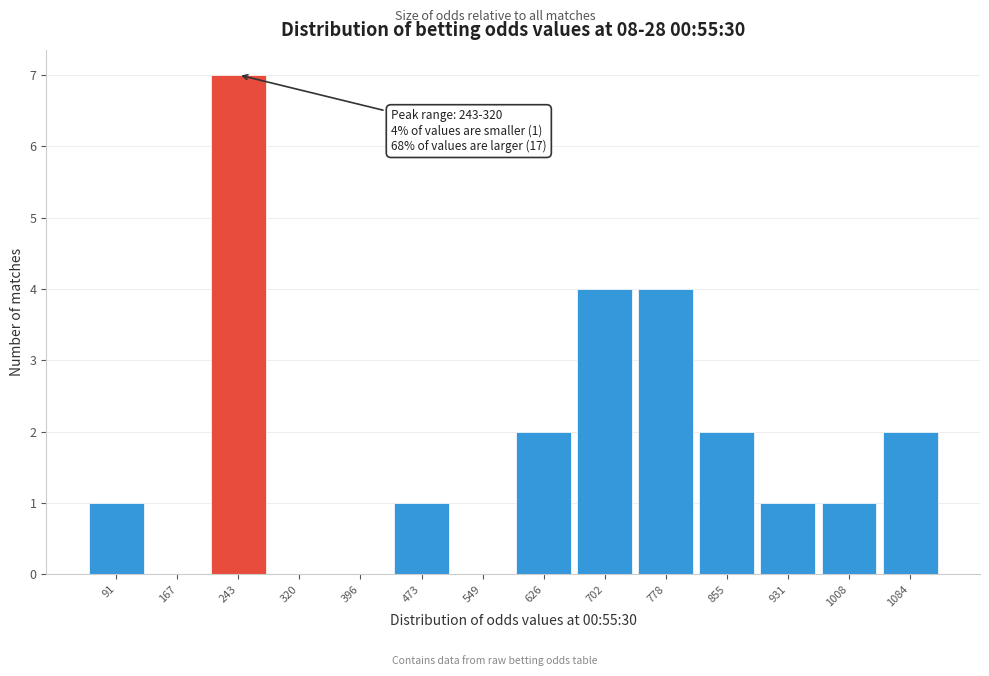

Reading left to right, list all the values displayed in this chart.

91=1	167=0	243=7	320=0	396=0	473=1	549=0	626=2	702=4	778=4	855=2	931=1	1008=1	1084=2